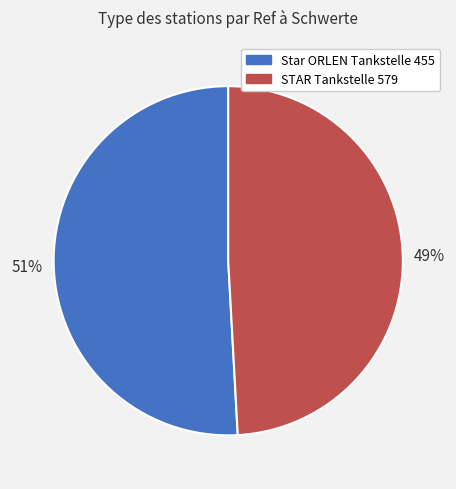

What is the largest slice in the pie chart?

Star ORLEN Tankstelle 455